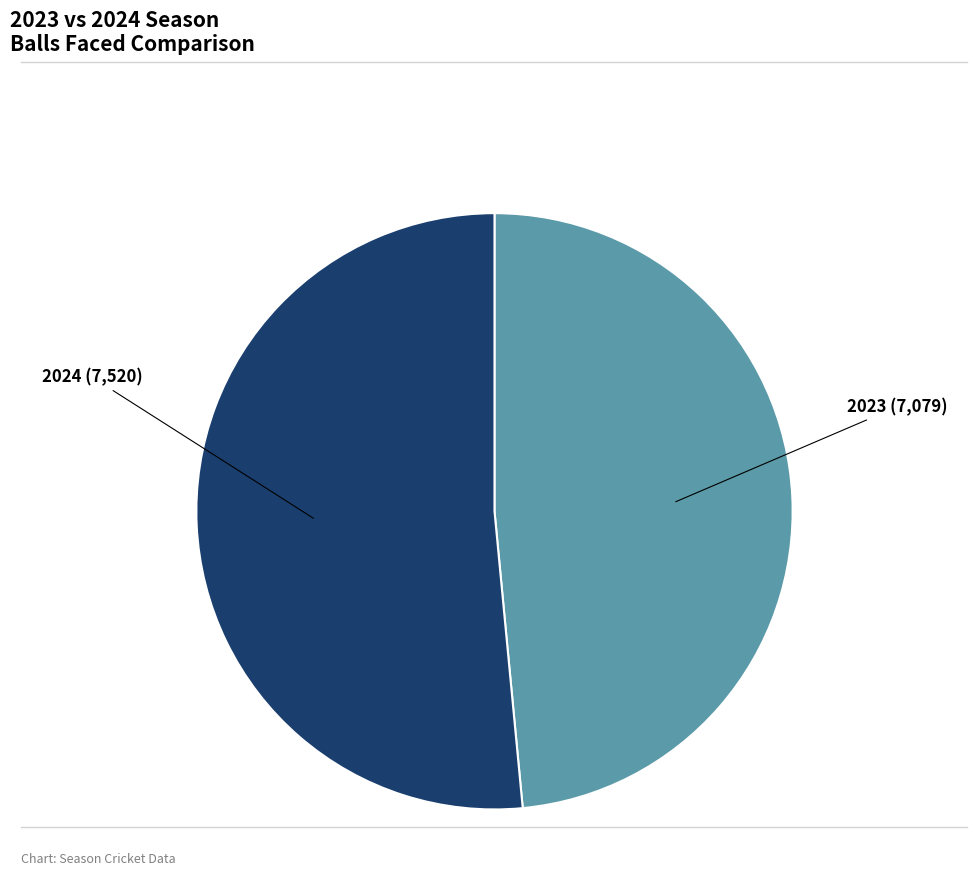

Is there a majority slice in this chart?

Yes